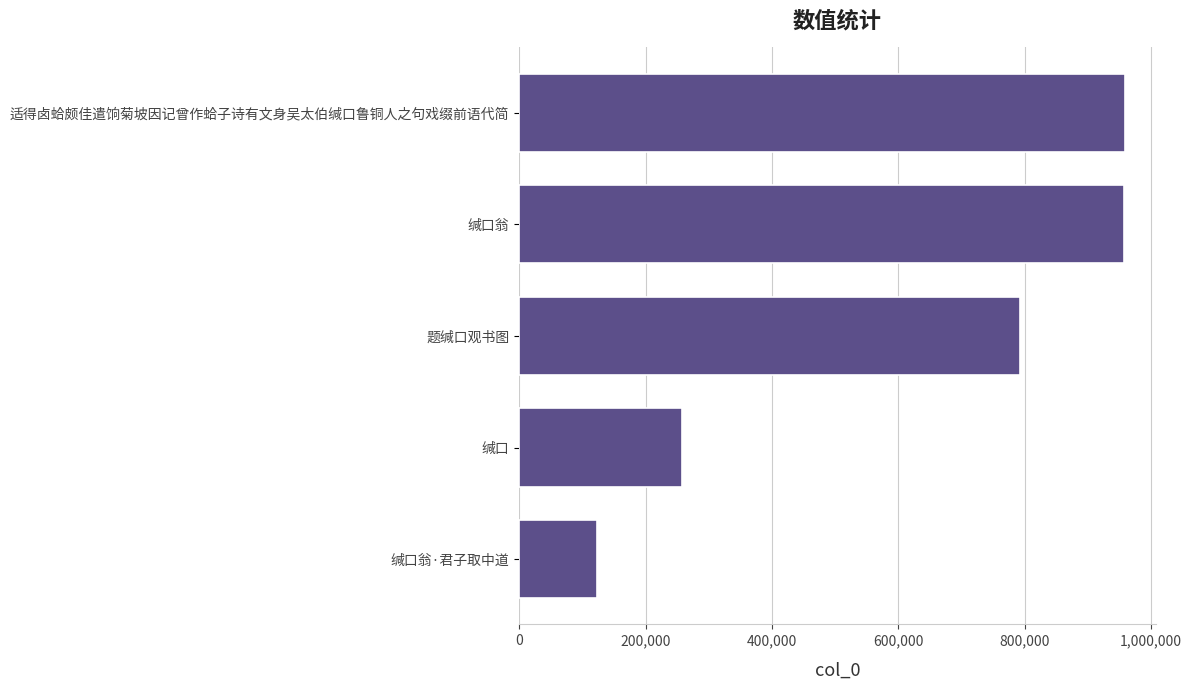

How many data points are less than 792175?

2